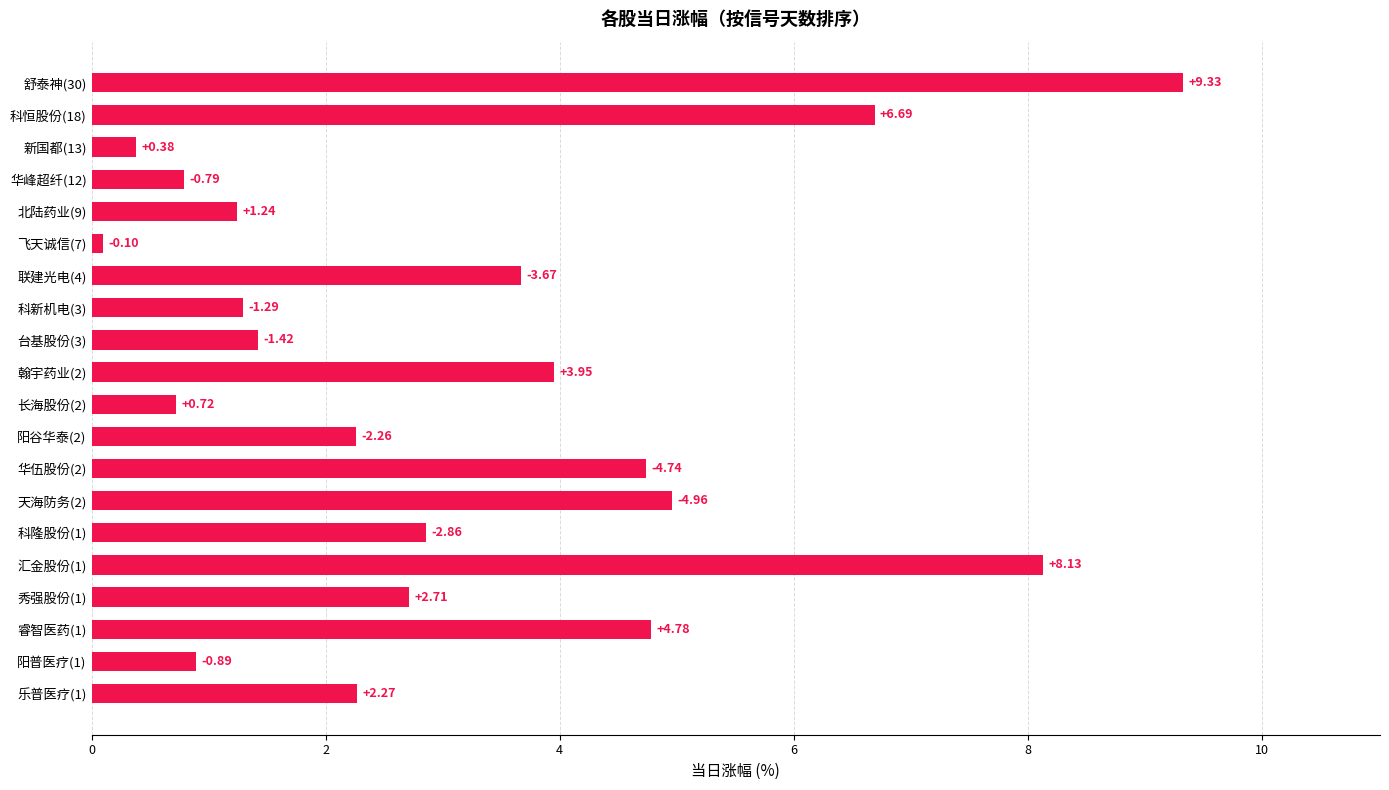

How many values are below 2?

8